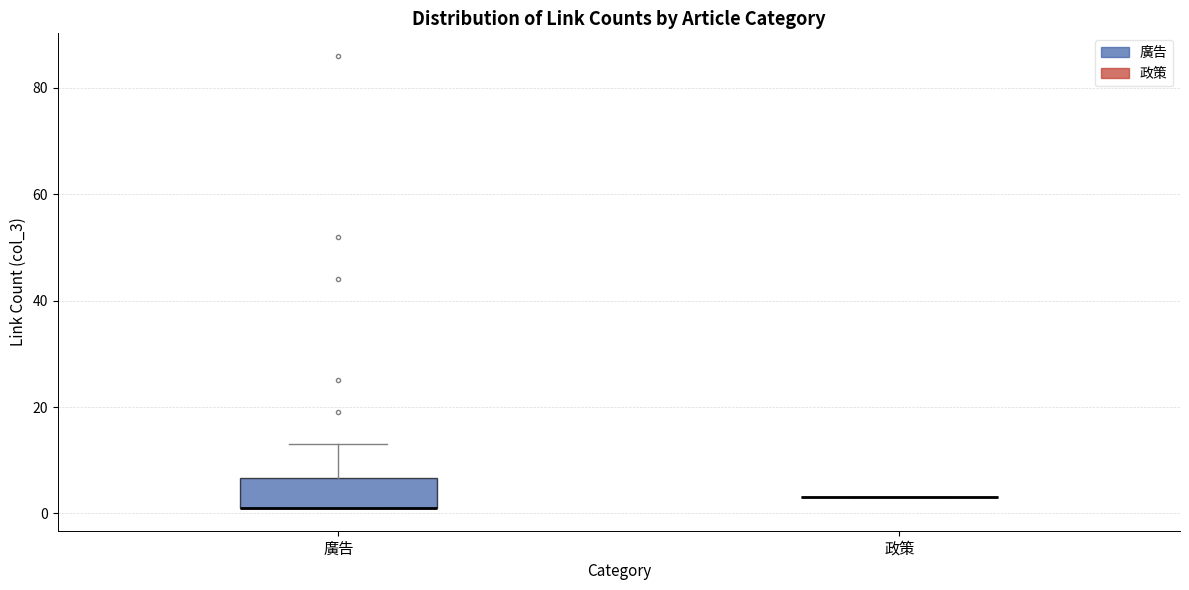

Which box is the tallest, from its lower edge to its upper edge?

廣告